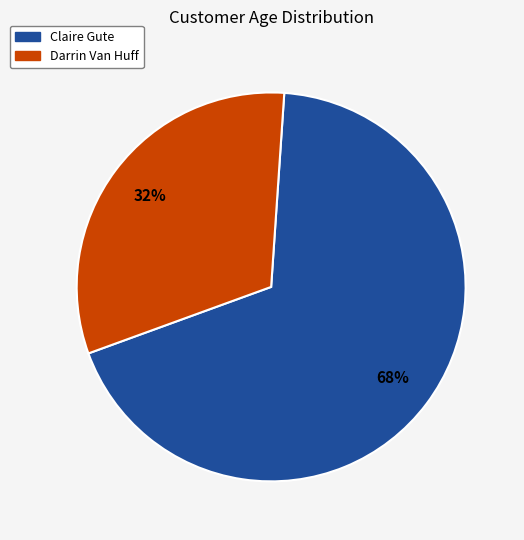

To the nearest percent, what is the average slice percentage?

50%